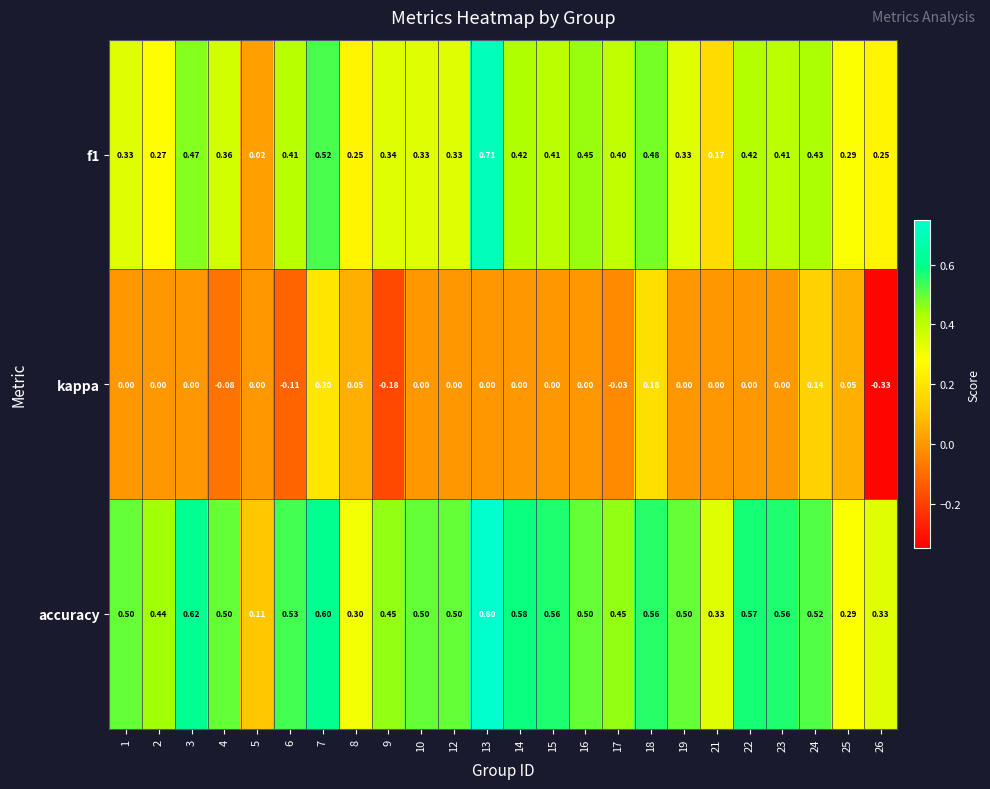

Is the value of accuracy at 23 greater than the value of f1 at 4?

Yes